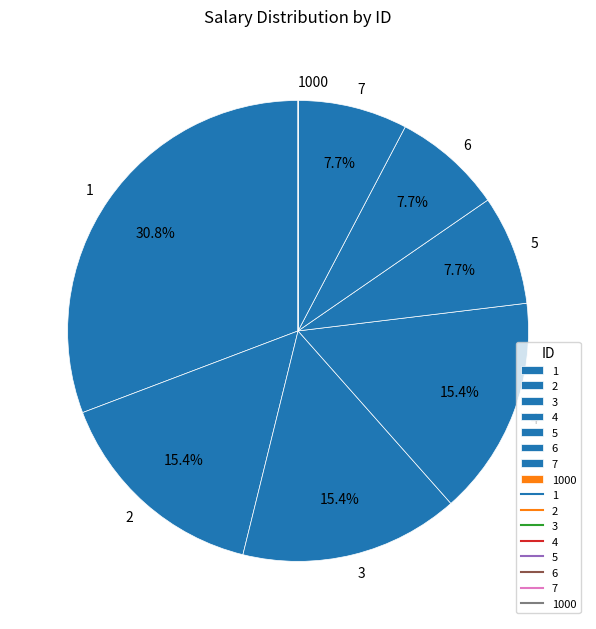

Combined, do 4 and 7 account for over 50%?

No